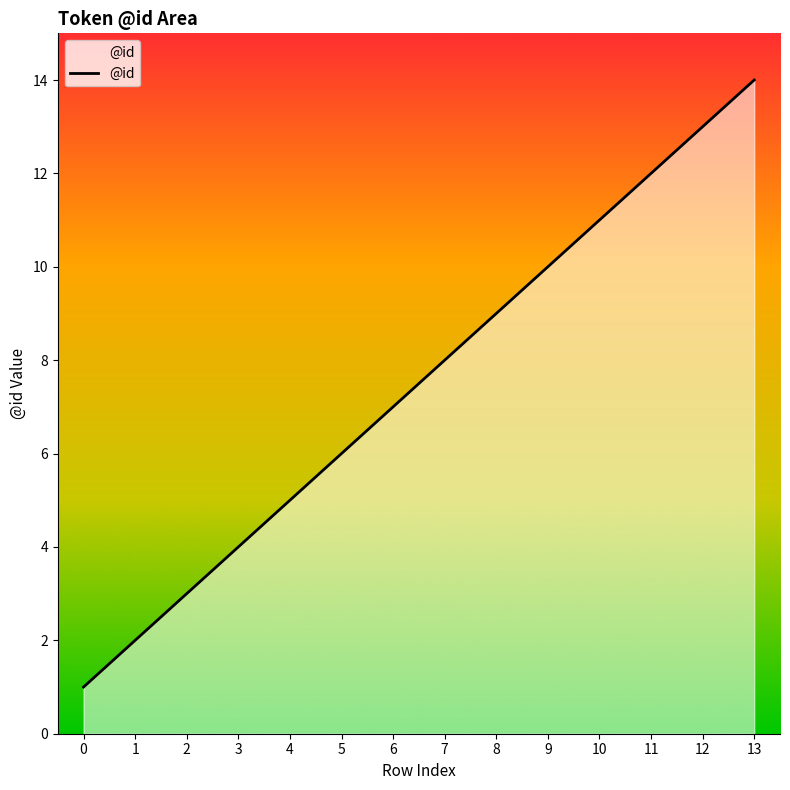

What is the ratio of the value at 1 to the value at 5?

0.3